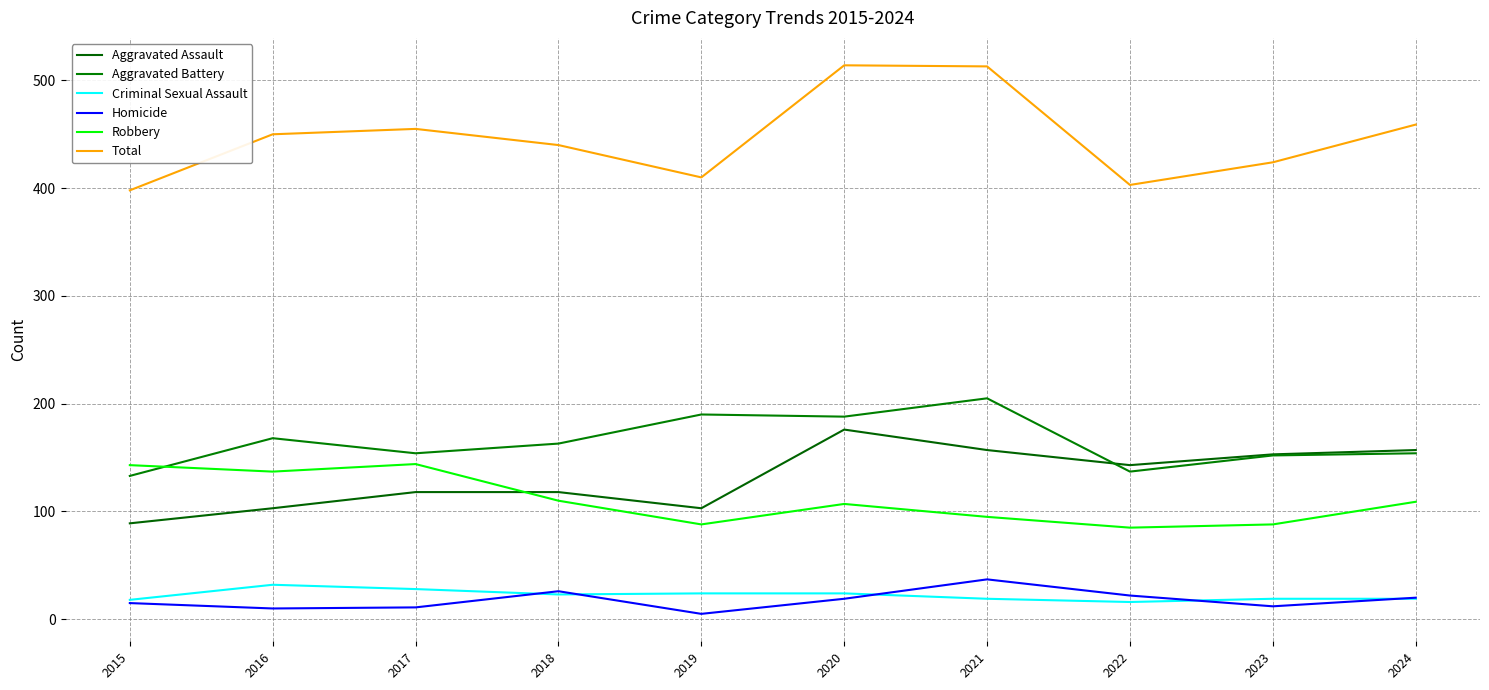

What is the difference between the Total values at 2024 and 2020?

55